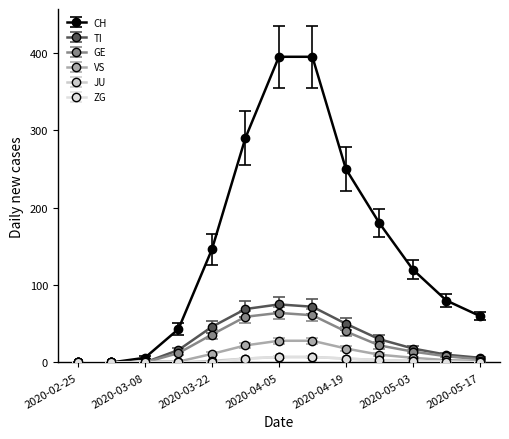

Which series has the widest spread of values?

CH